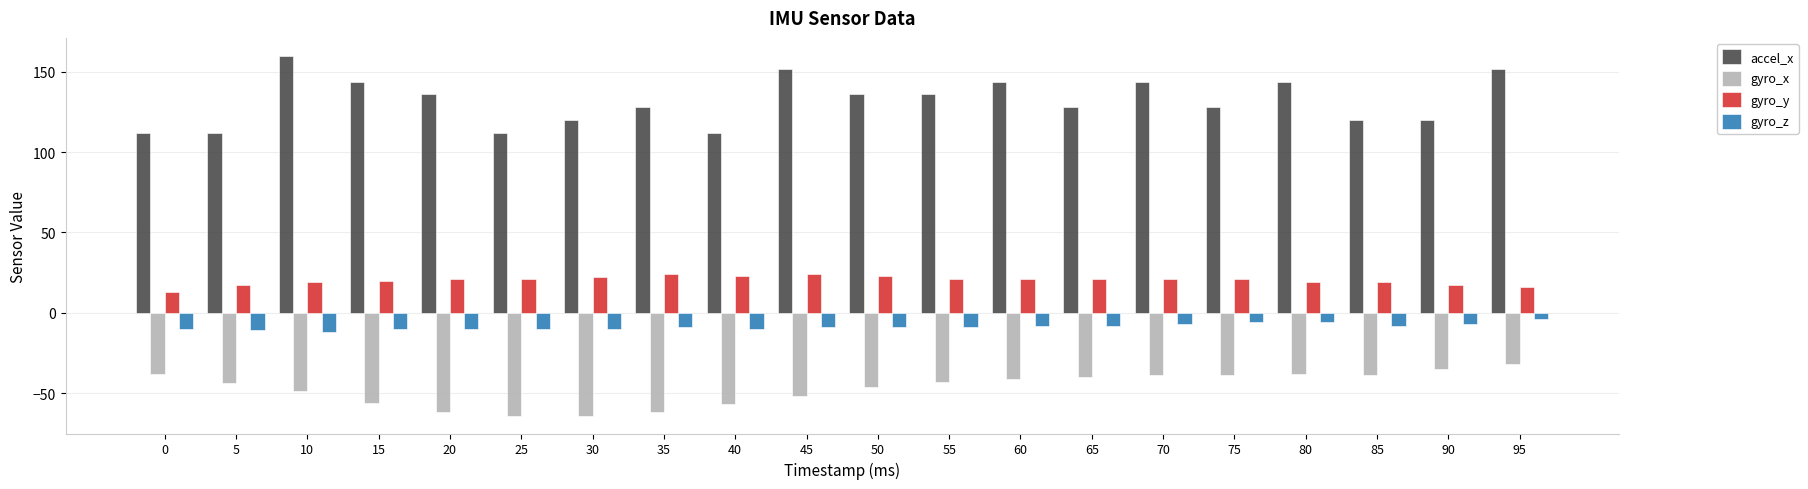

True or false: gyro_y has a value of 23 at 50.

True